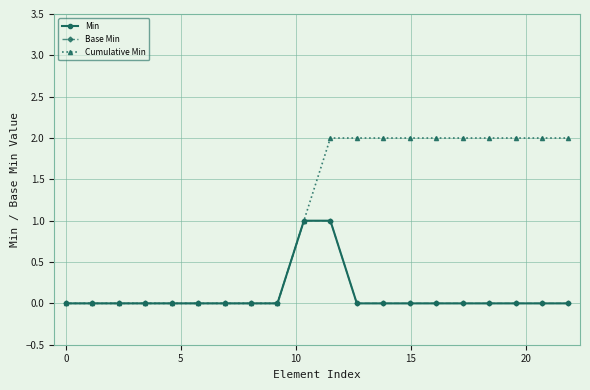

Is this an area chart (filled region under the line)?

No